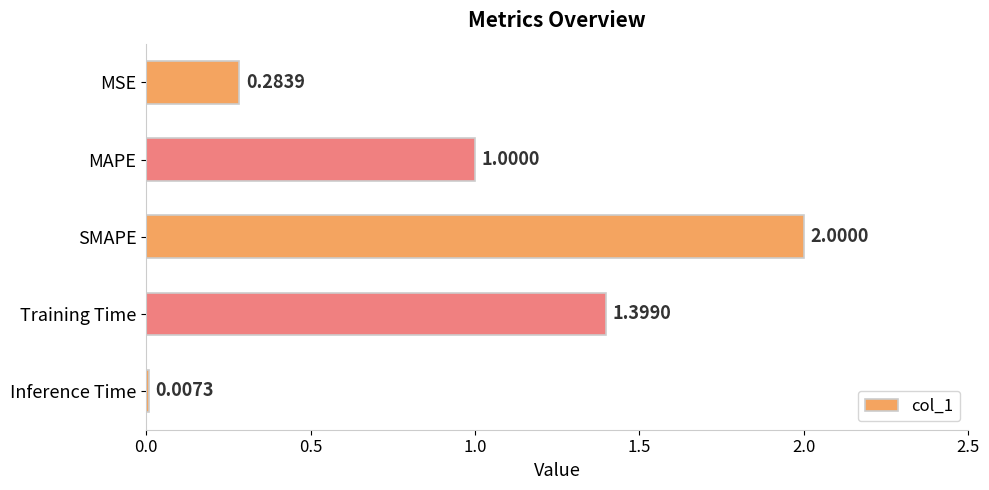

What is the greatest value displayed?

2.0